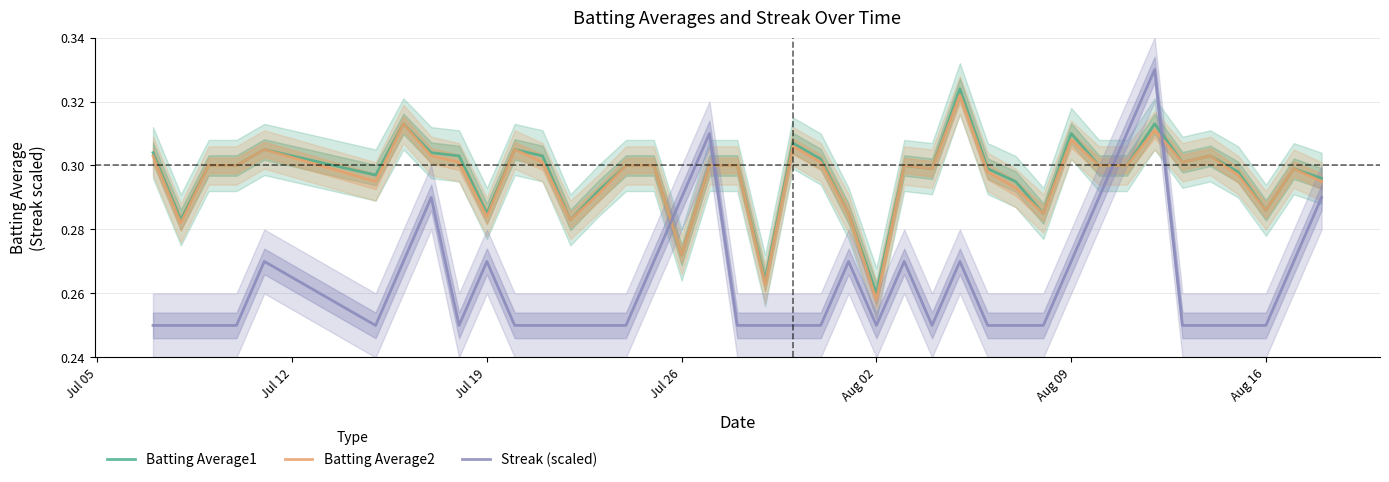

At how many categories does at least one series exceed 0?

40